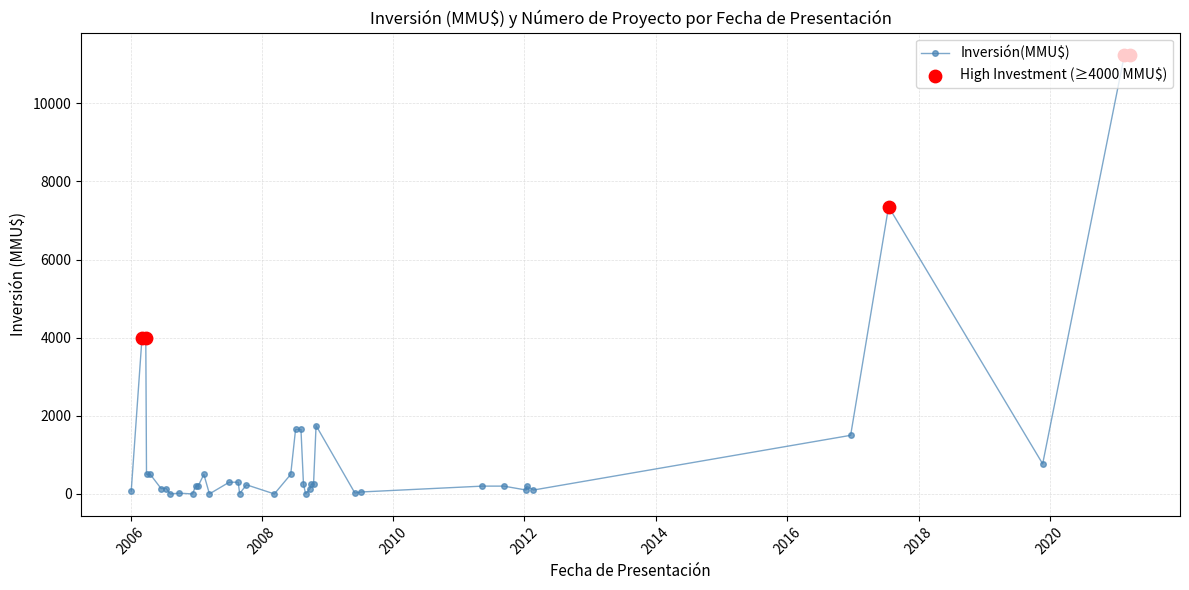

What is the sum of all values?

50532